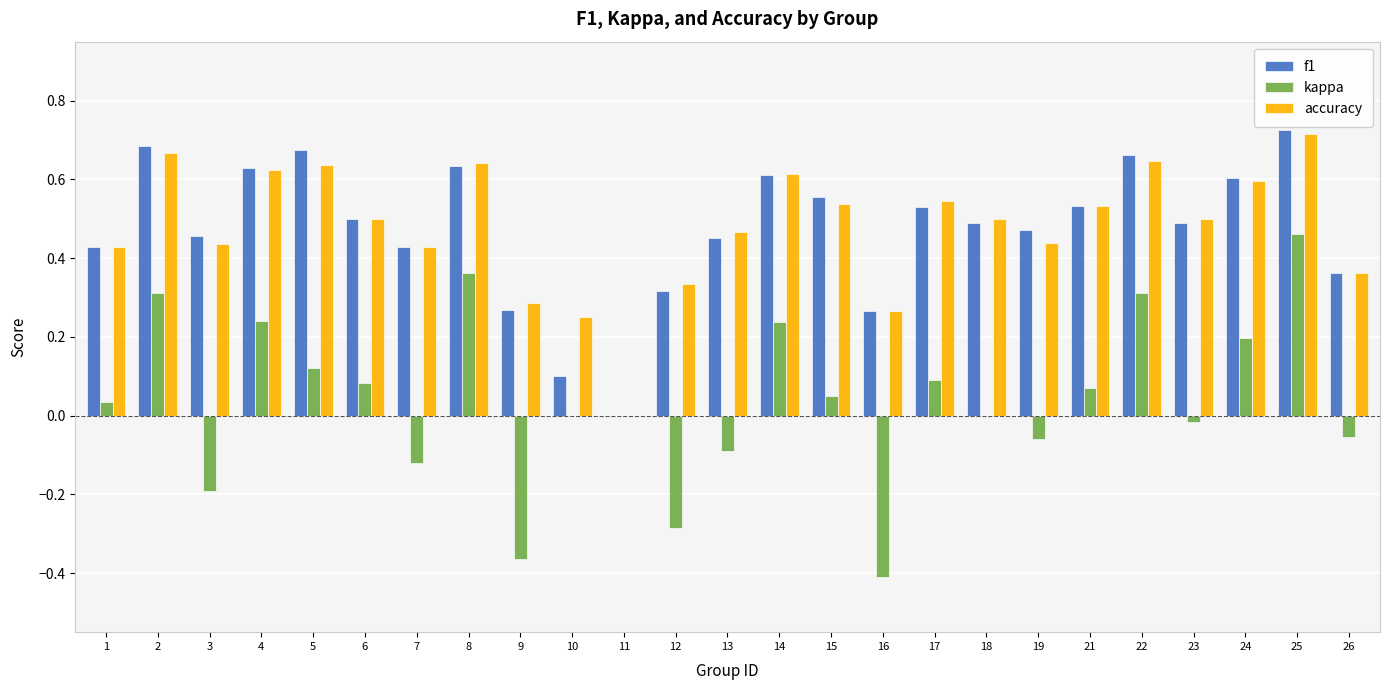

Between 14 and 26, which series saw the biggest shift?

kappa